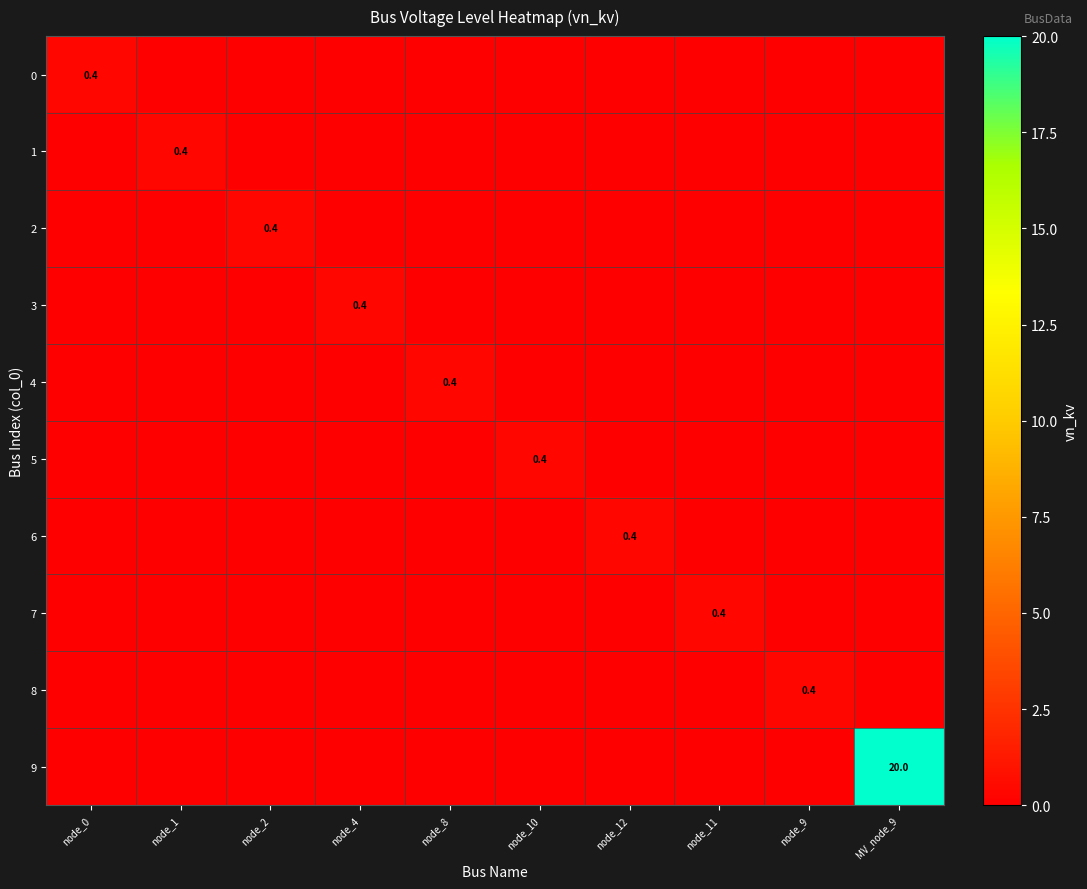

What is the average value of the 9 series?

2.0